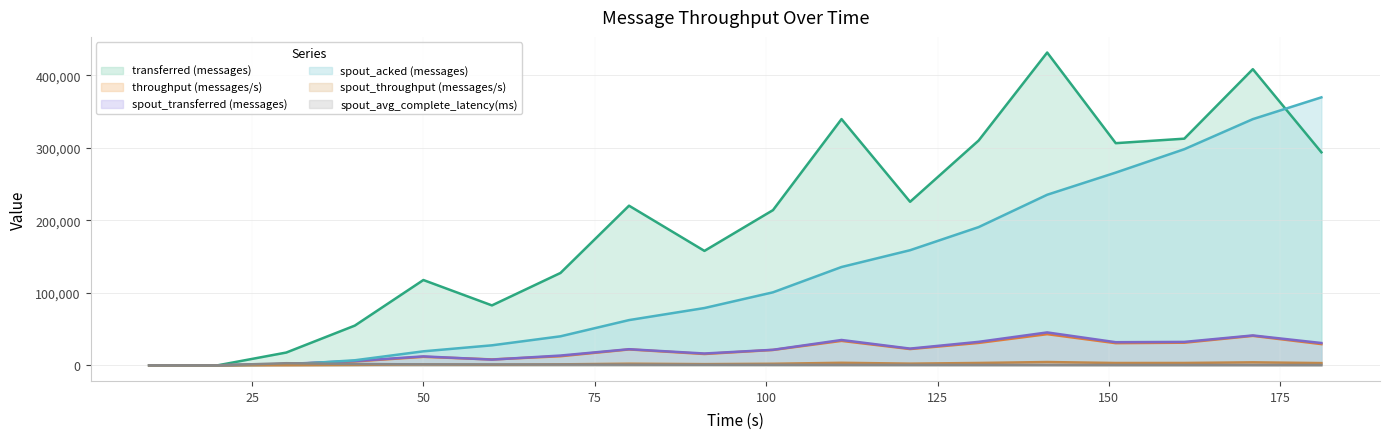

What is the maximum value shown in the chart?

431660.0